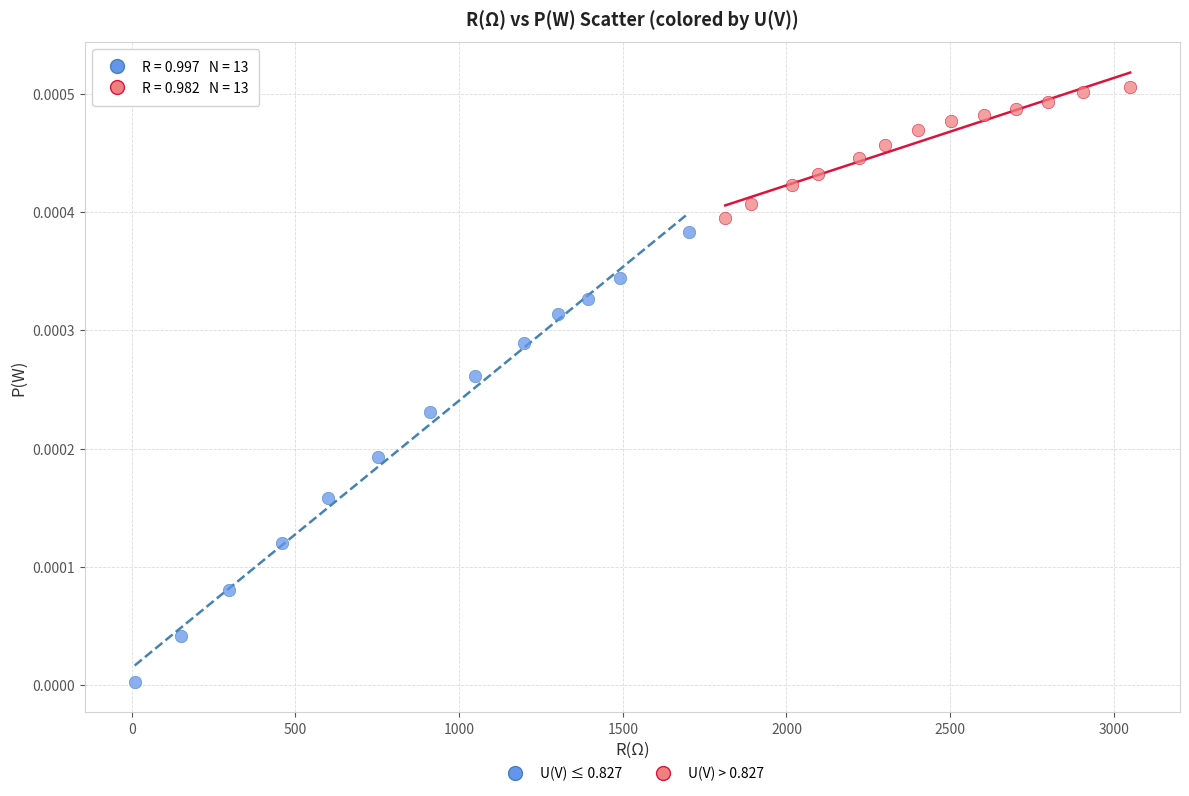

What are all the series names shown in the legend?

U(V) ≤ 0.827, U(V) > 0.827